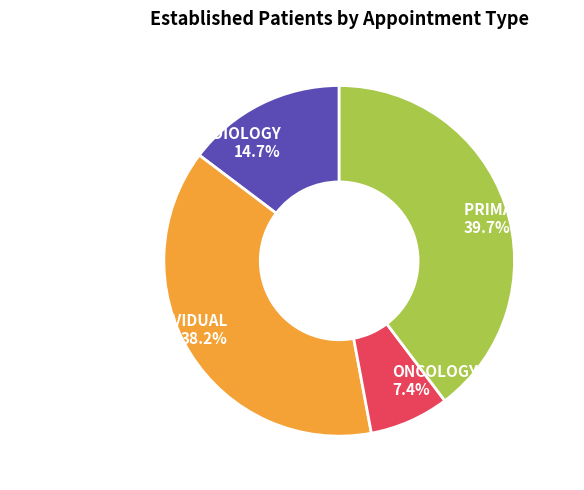

How much of the chart is everything except ONCOLOGY 7.4%?

92.6%